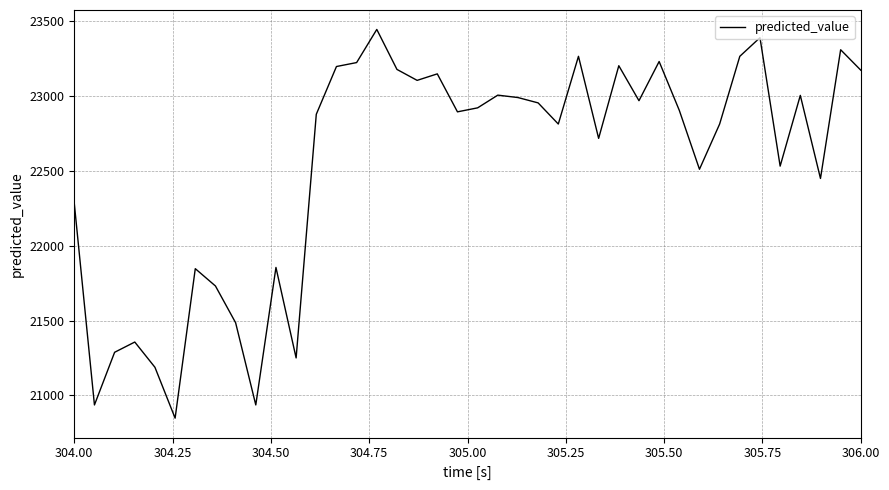

What is the difference between the maximum and minimum values?

2597.1